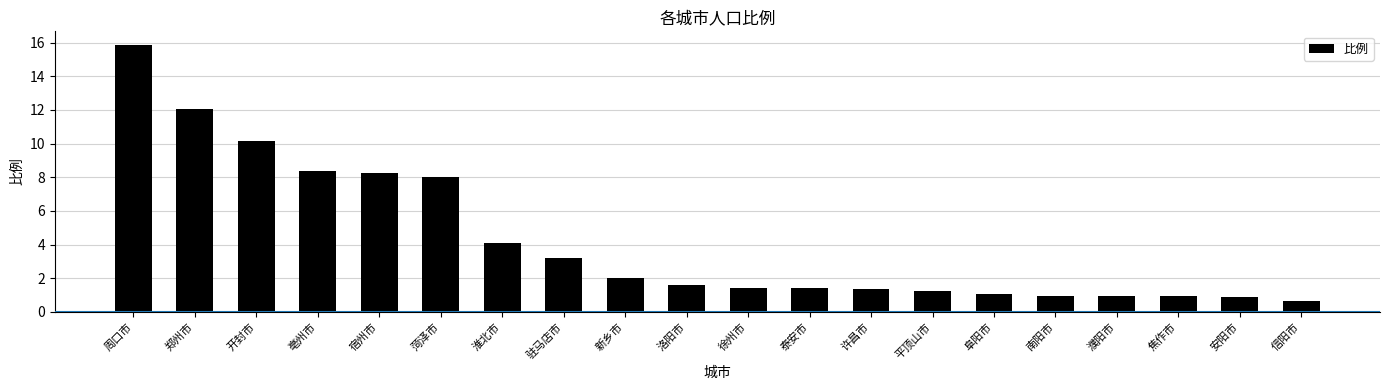

What is the sum of the values at 信阳市 and 菏泽市?

8.7